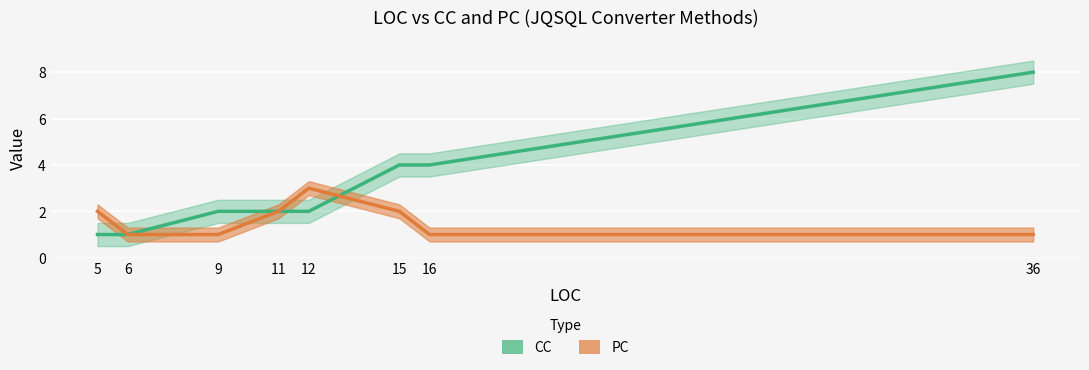

Which series ends up on top after the final intersection of CC and PC?

CC